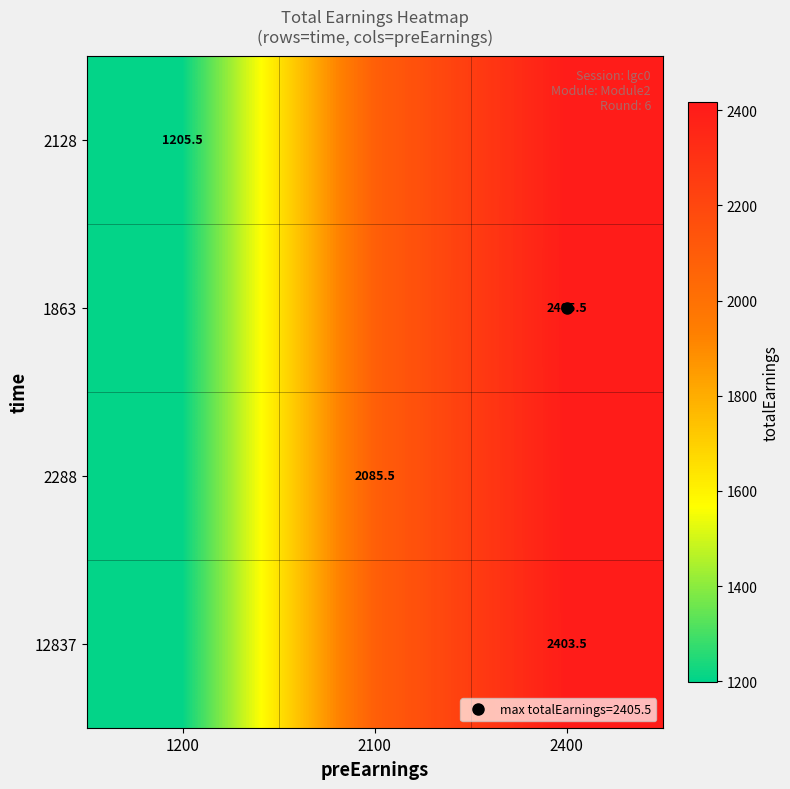

Rank the categories by 12837 value from highest to lowest.

2400, 2100, 1200